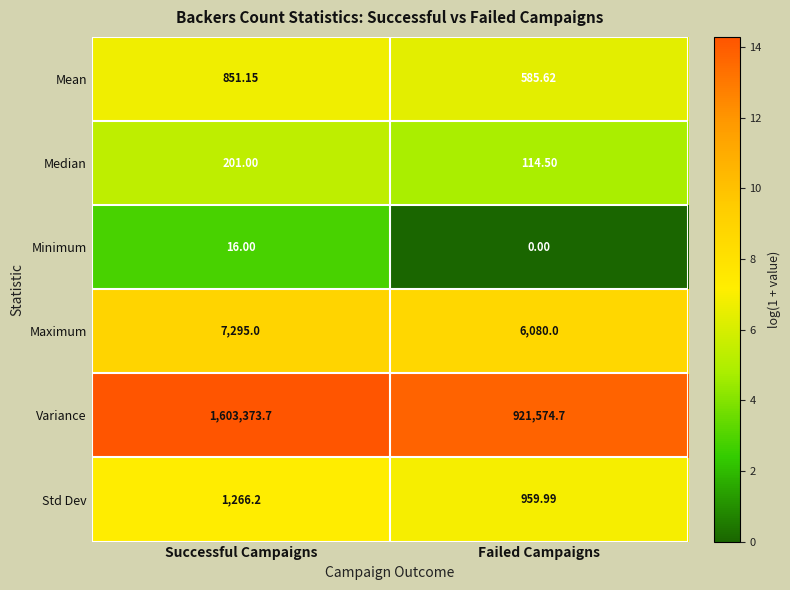

Rank the series by their maximum value, from lowest to highest.

Minimum, Median, Mean, Std Dev, Maximum, Variance